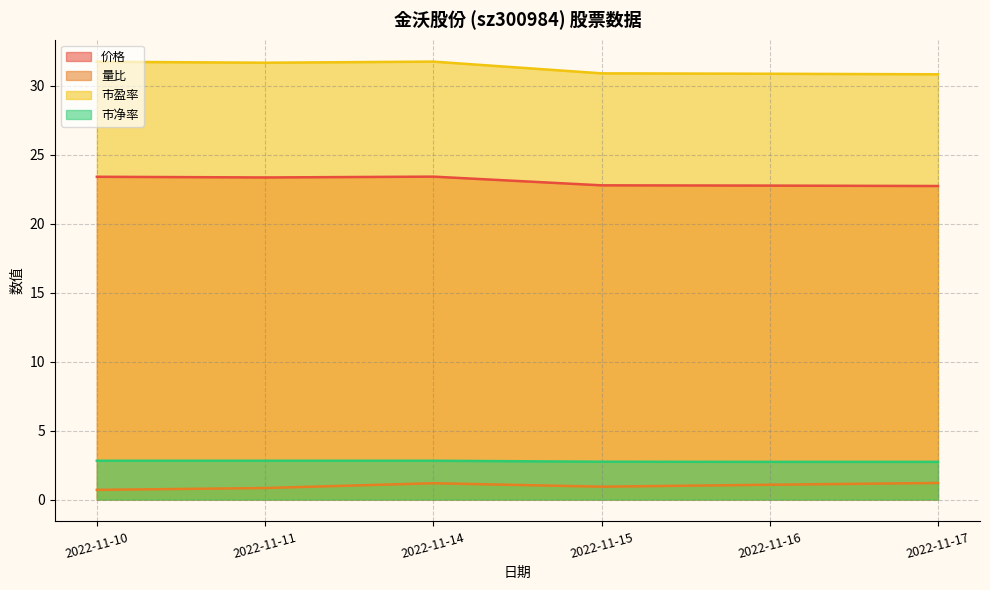

True or false: 量比 has more than 1 interior local peaks.

False